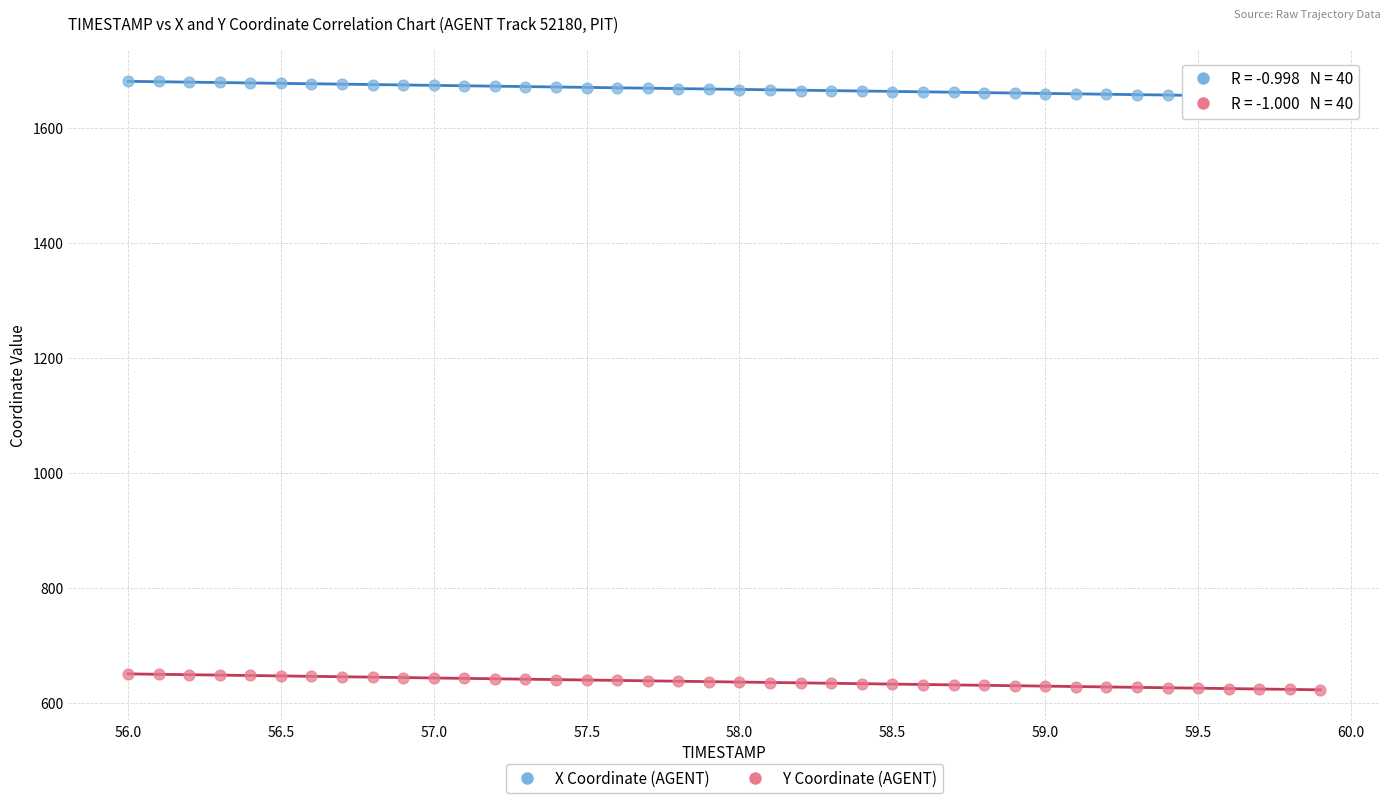

What is the X range (max minus min) for the scatter plot?

3.9